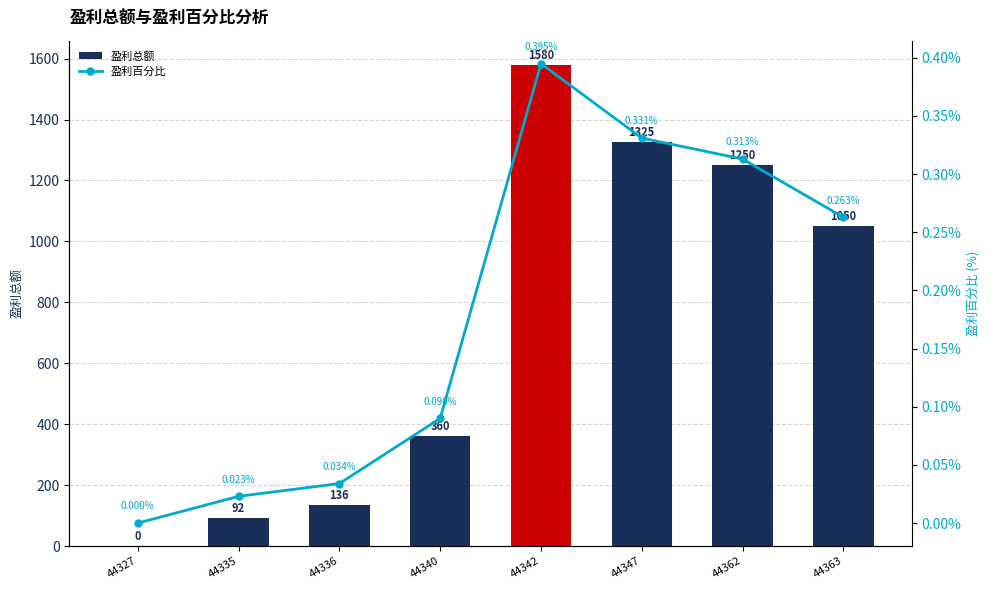

How many values in 盈利总额 are above zero?

7